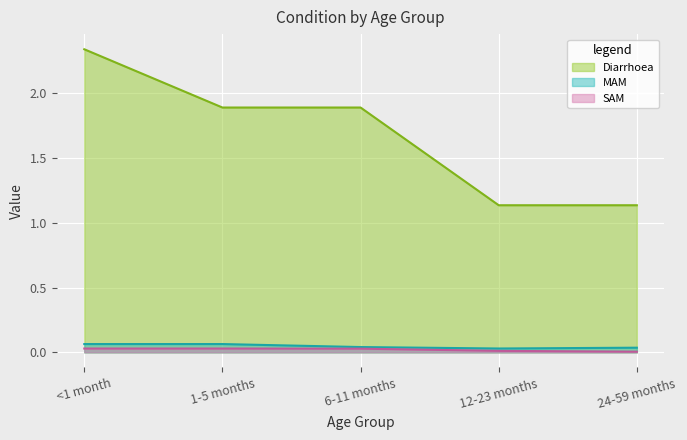

What are all the series names shown in the legend?

Diarrhoea, MAM, SAM